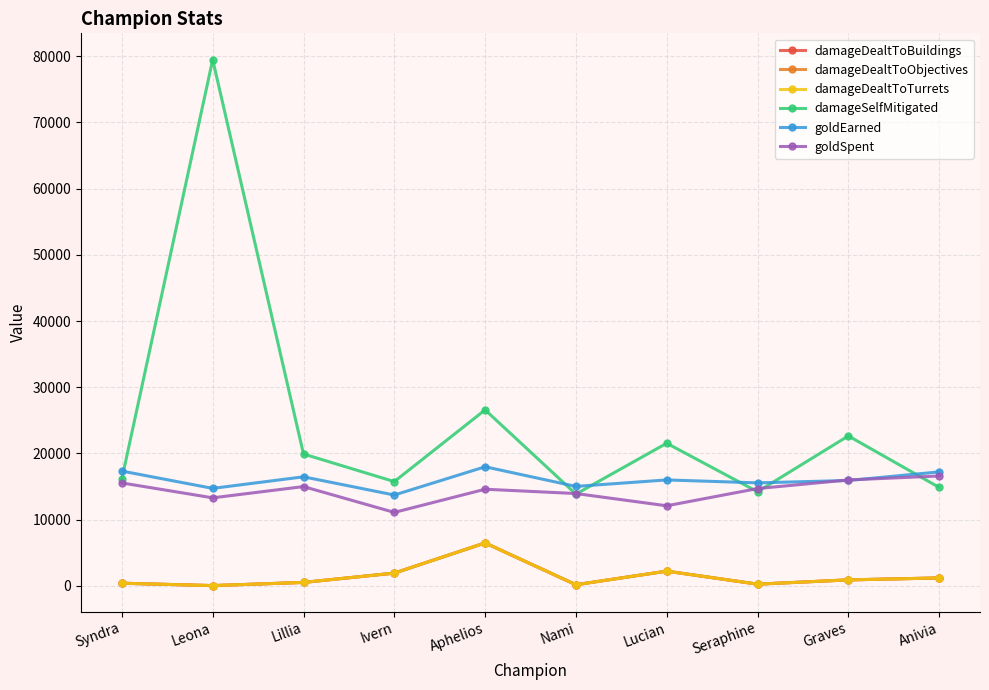

List the series in order of their peak value, highest first.

damageSelfMitigated, goldEarned, goldSpent, damageDealtToBuildings, damageDealtToObjectives, damageDealtToTurrets